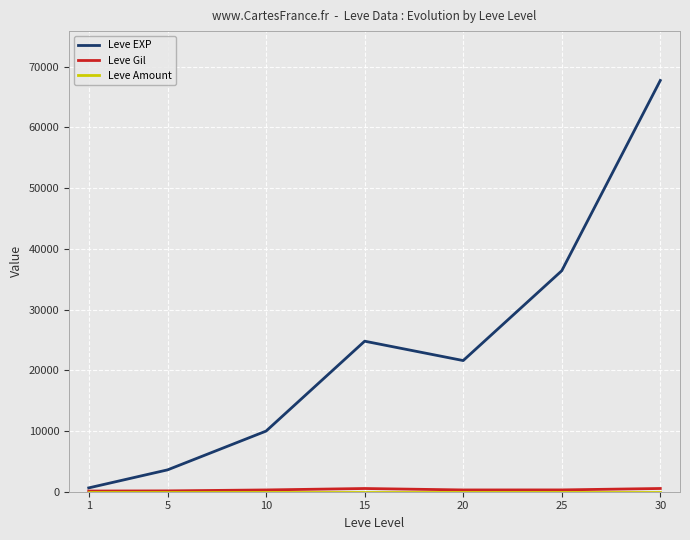

Where is the first local maximum for Leve EXP?

15